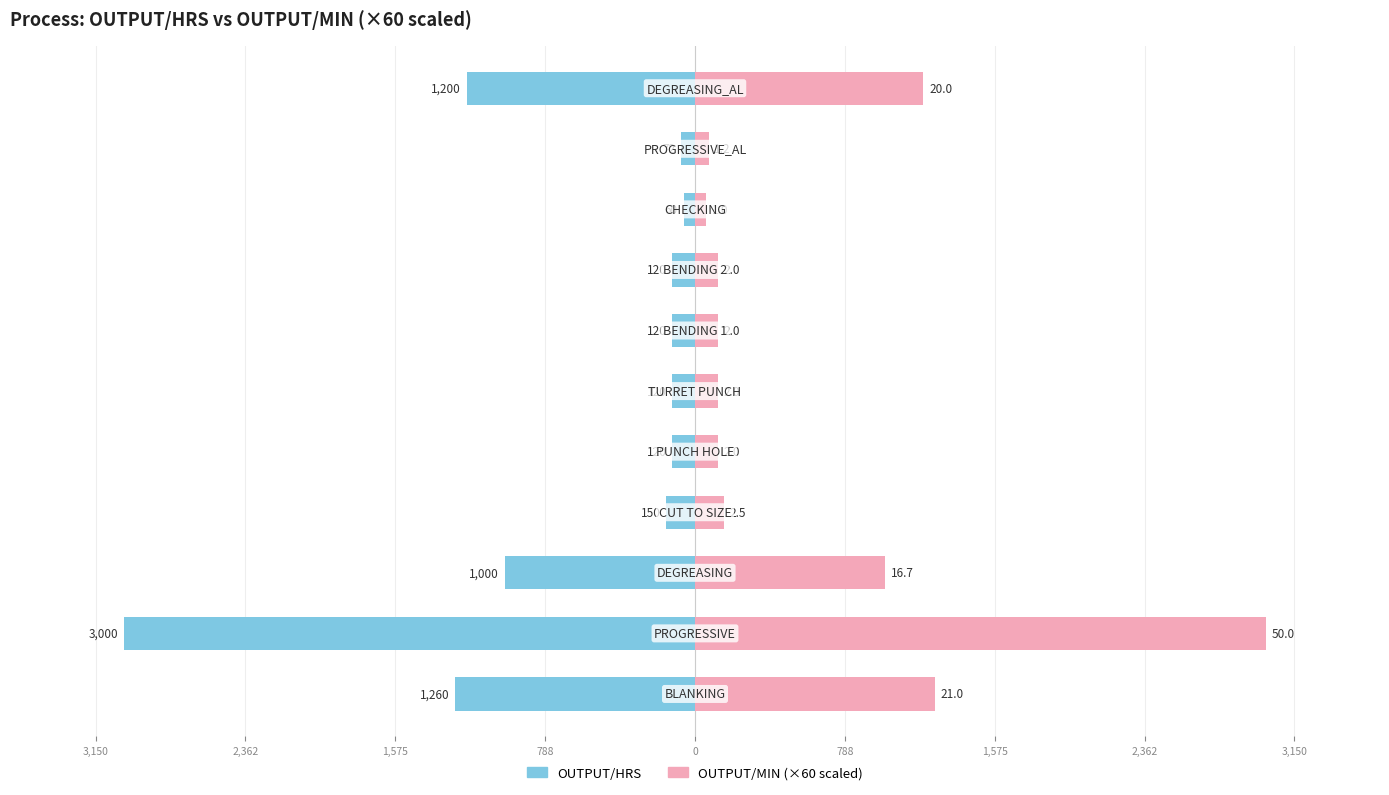

True or false: OUTPUT/HRS has a value of -2242.1 at 3,150.

False